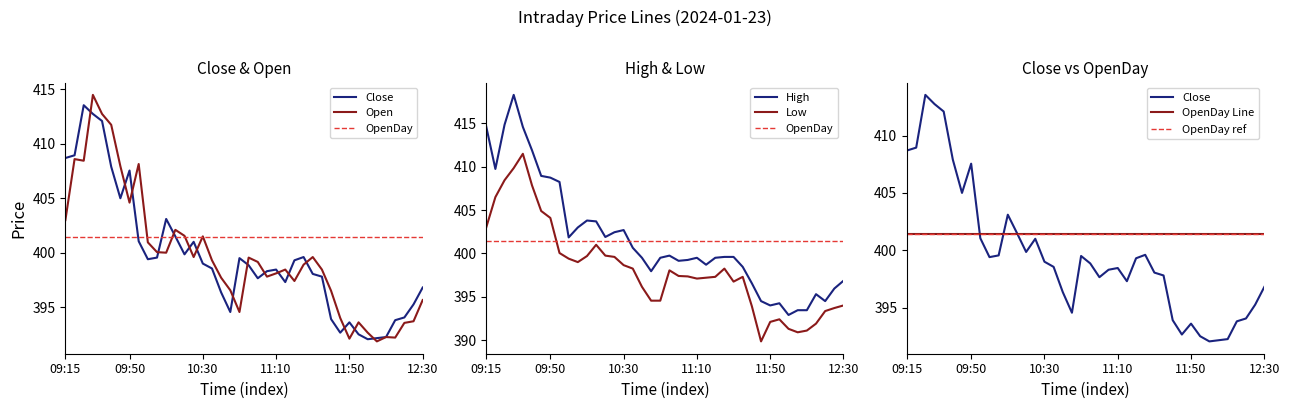

What is the sum of the High values at 11:15 and 10:10?

802.5